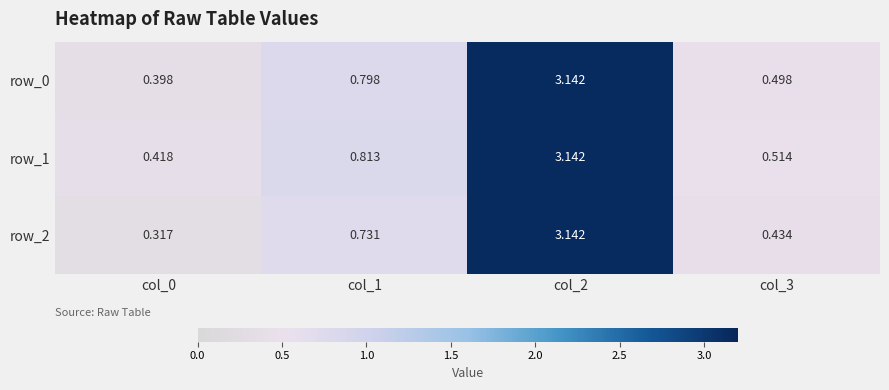

What is the total value across all series at col_0?

1.1